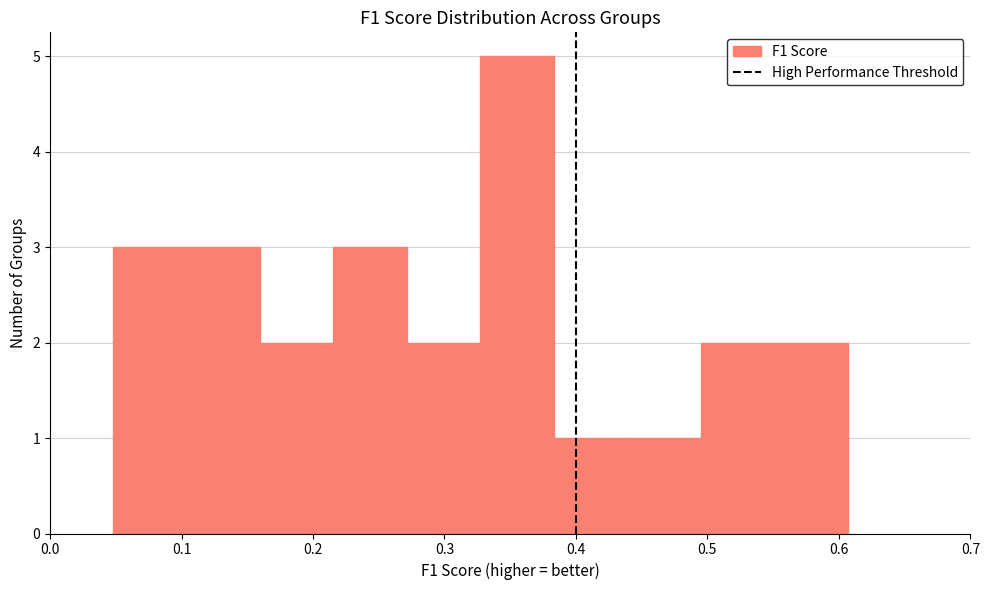

What is the height of the bar covering 0.05 to 0.10 on the x-axis? Neither the bar edges nor the heights are printed on the chart, so give them approximately, as read against the axes.

3